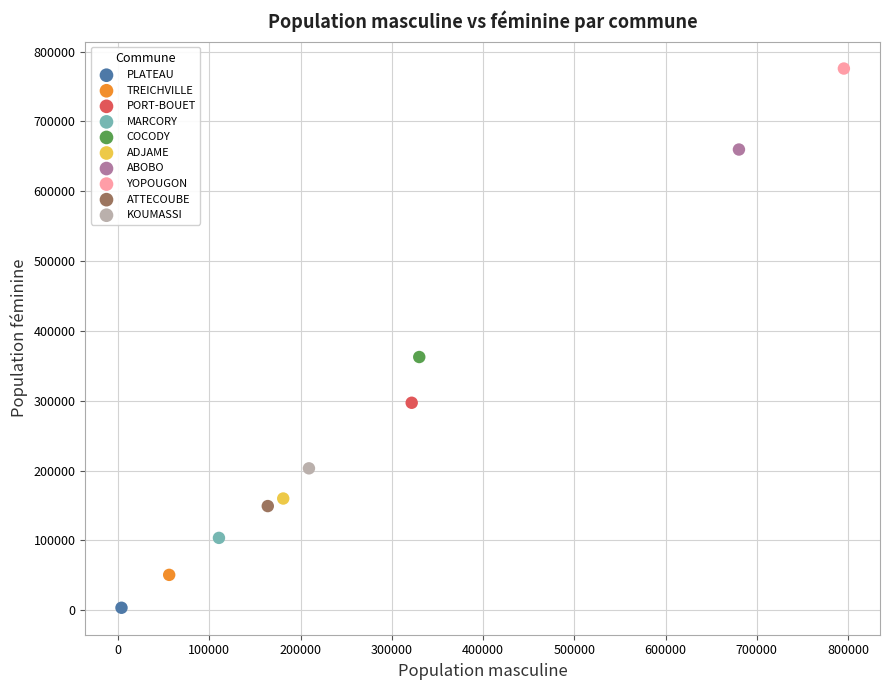

What are all the series names shown in the legend?

PLATEAU, TREICHVILLE, PORT-BOUET, MARCORY, COCODY, ADJAME, ABOBO, YOPOUGON, ATTECOUBE, KOUMASSI